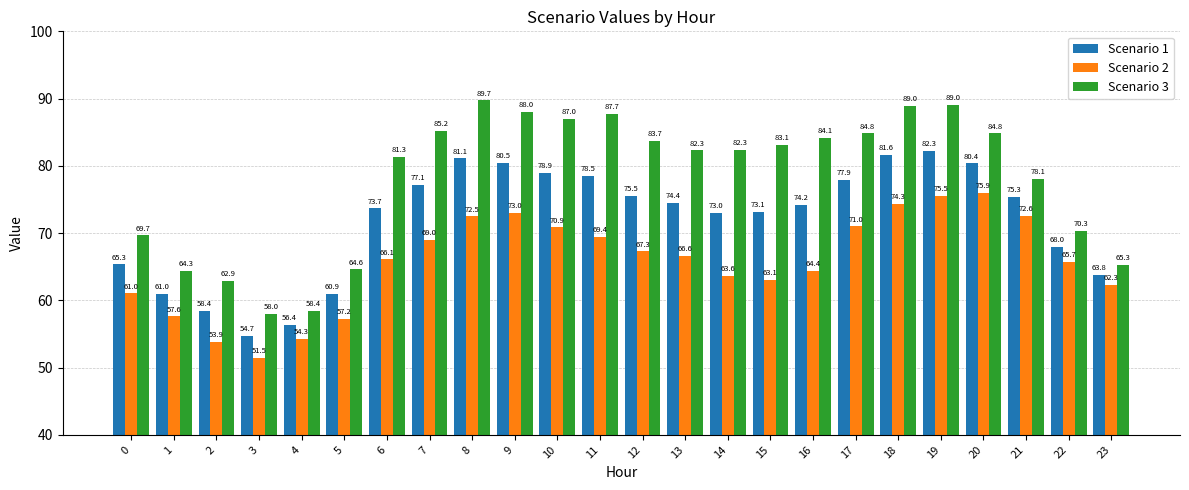

Between 10 and 16, which series saw the biggest shift?

Scenario 2